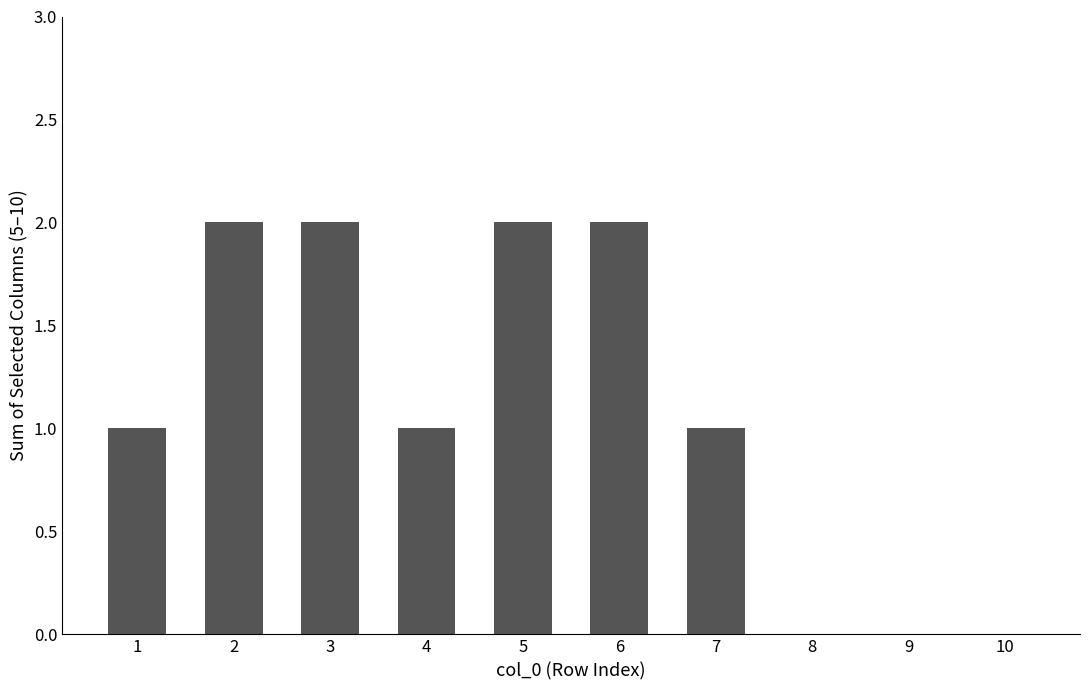

What is the ratio of the value at 1 to the value at 5?

0.5